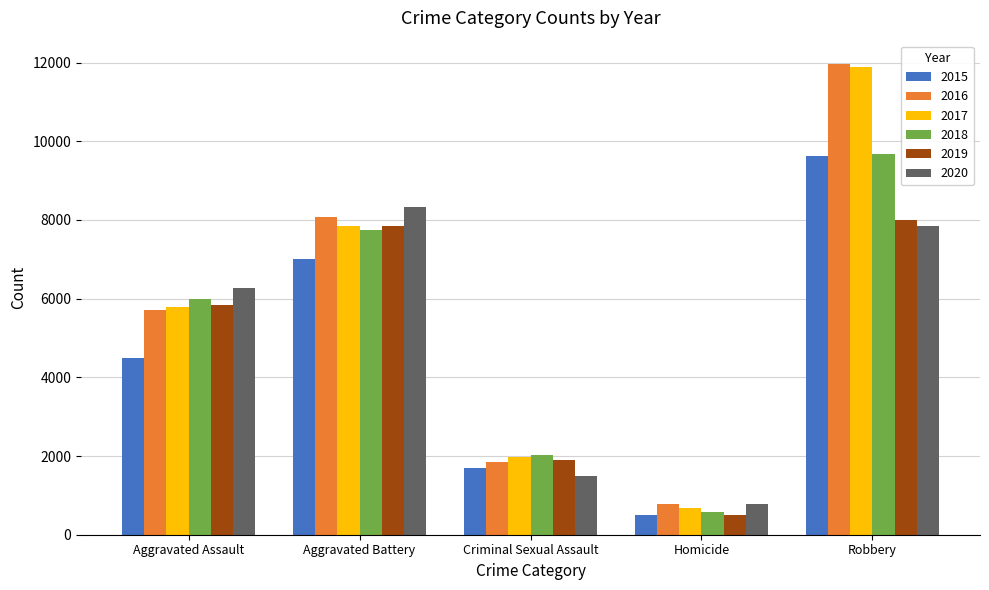

What position from the left is Aggravated Assault?

1